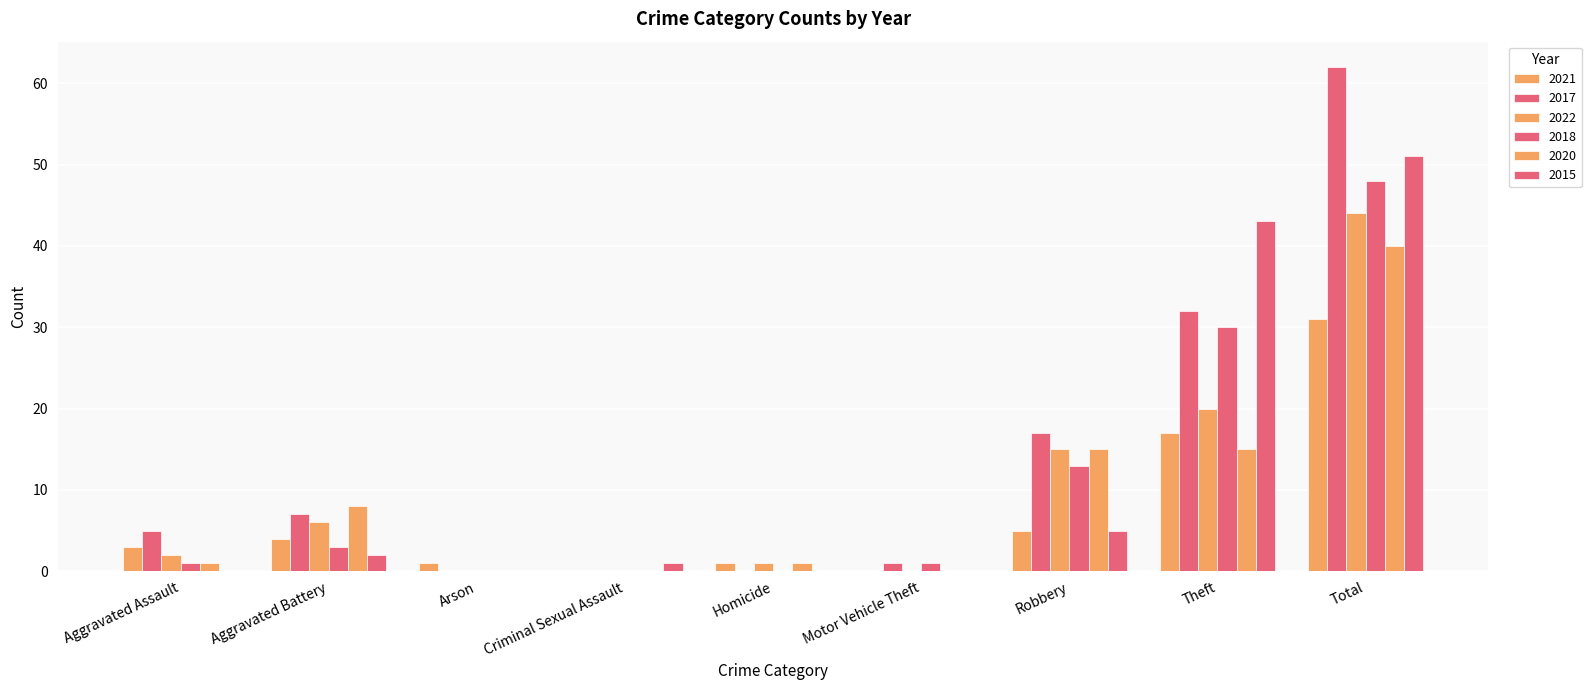

How many distinct data groups are displayed?

6